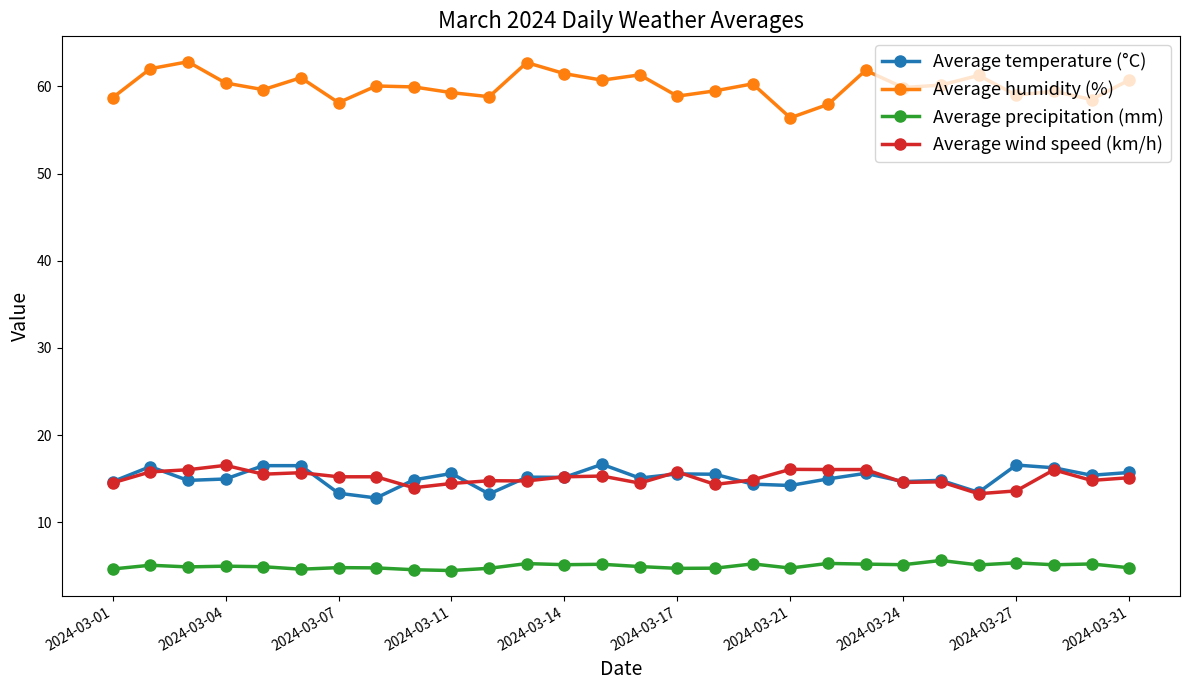

How many lines are shown in the chart?

4